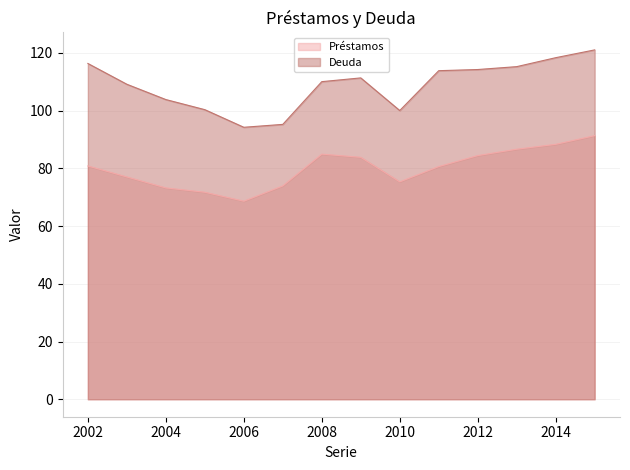

At which label does Deuda reach its minimum?

2006